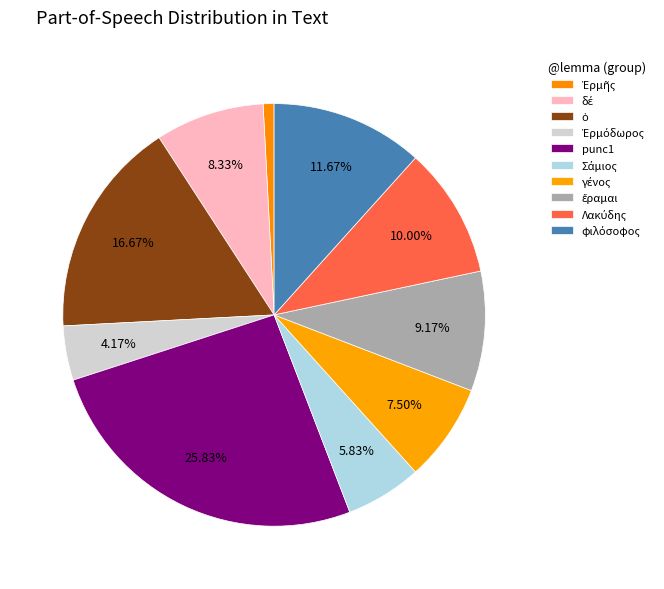

How many segments does this pie chart have?

10